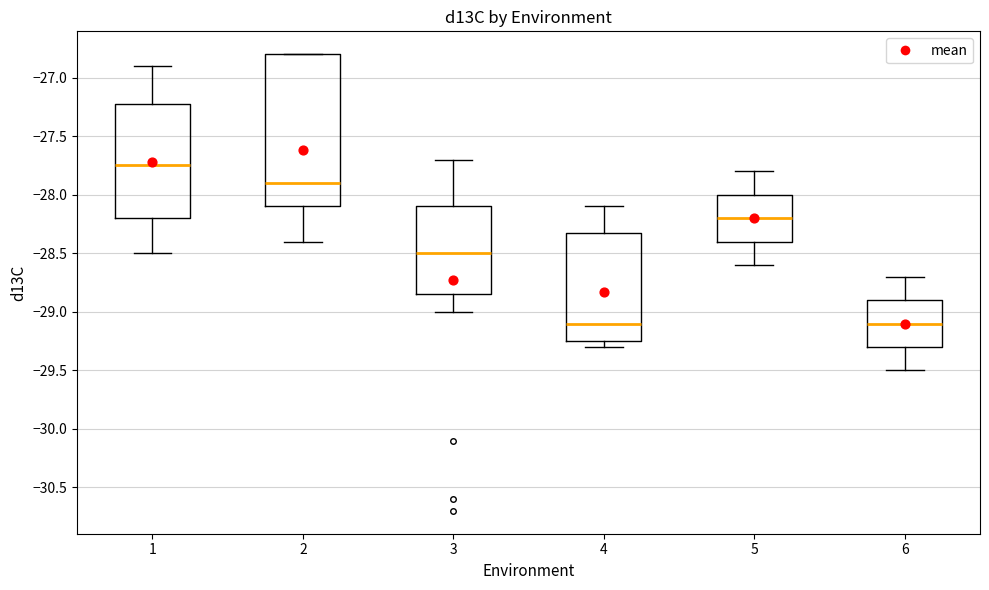

Which box is the tallest, from its lower edge to its upper edge?

2